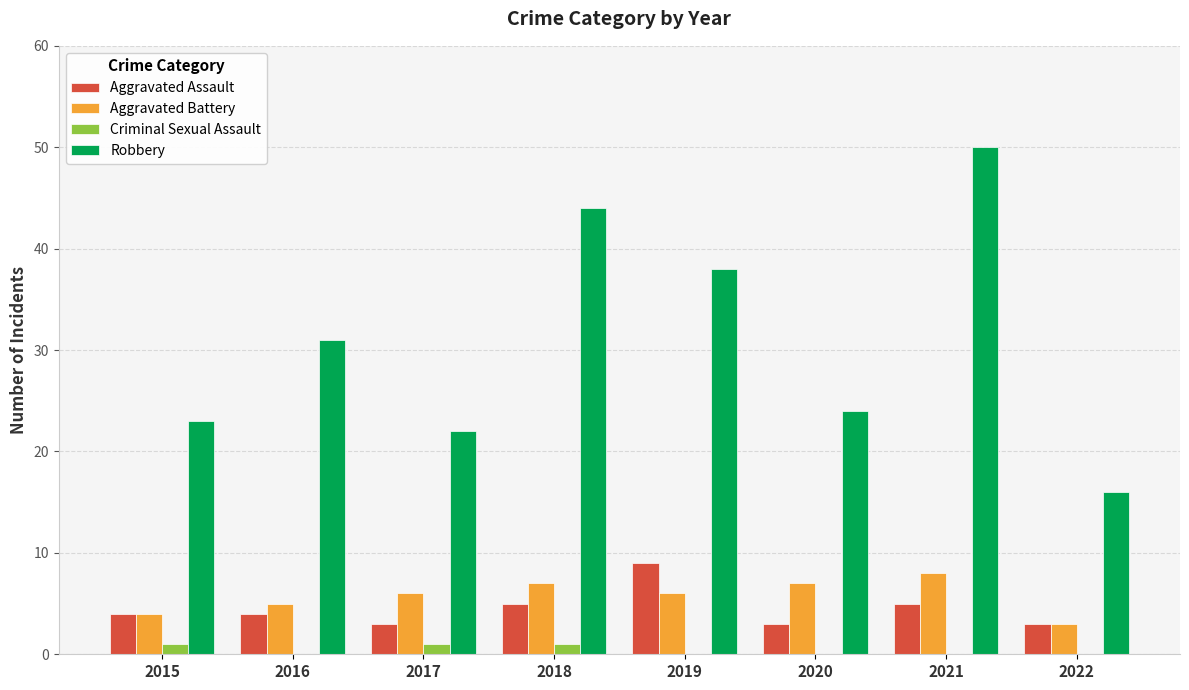

Which series has the widest spread of values?

Robbery